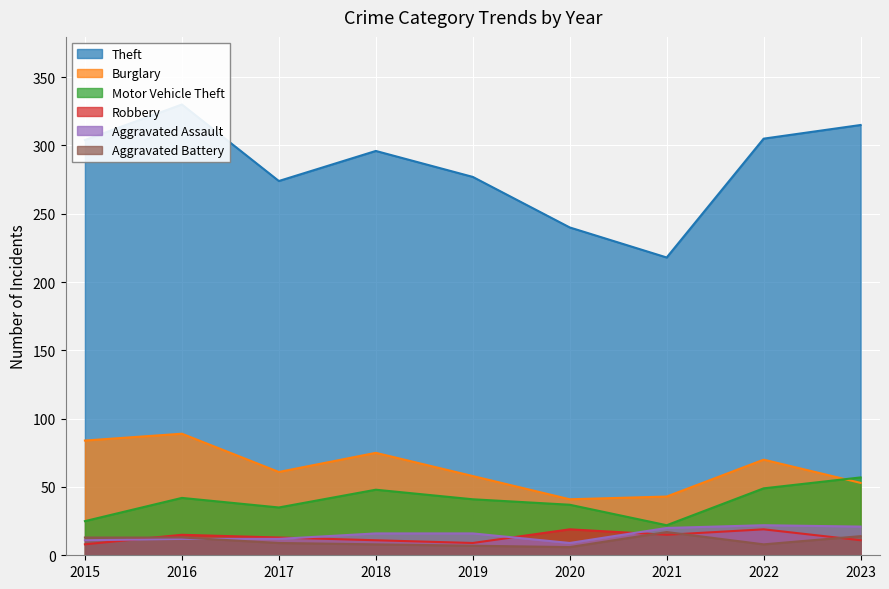

Reading right to left, list all the values displayed in this chart.

Theft: 2023=315	2022=305	2021=218	2020=240	2019=277	2018=296	2017=274	2016=330	2015=304
Burglary: 2023=53	2022=70	2021=43	2020=41	2019=58	2018=75	2017=61	2016=89	2015=84
Motor Vehicle Theft: 2023=57	2022=49	2021=22	2020=37	2019=41	2018=48	2017=35	2016=42	2015=25
Robbery: 2023=11	2022=19	2021=15	2020=19	2019=9	2018=11	2017=13	2016=15	2015=8
Aggravated Assault: 2023=21	2022=22	2021=20	2020=9	2019=16	2018=16	2017=12	2016=12	2015=11
Aggravated Battery: 2023=14	2022=8	2021=17	2020=6	2019=7	2018=8	2017=9	2016=13	2015=13